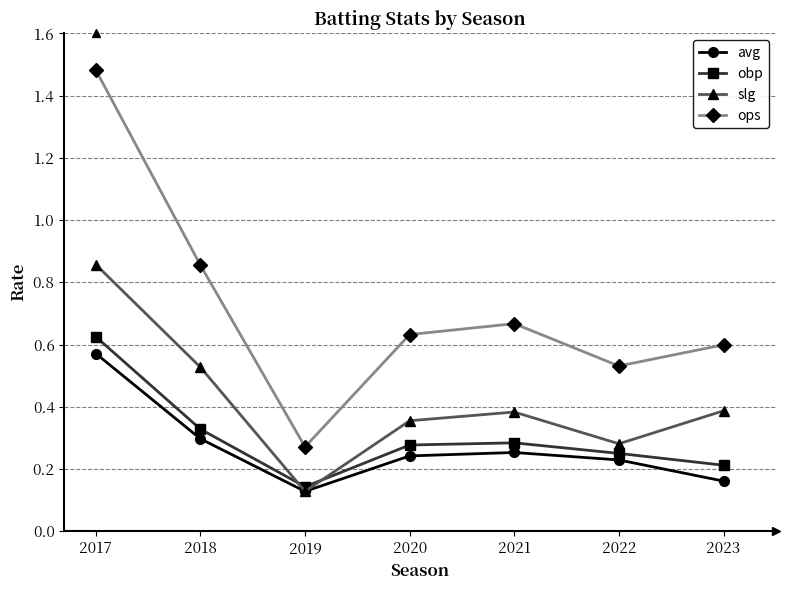

Which series has the largest range (max minus min)?

ops